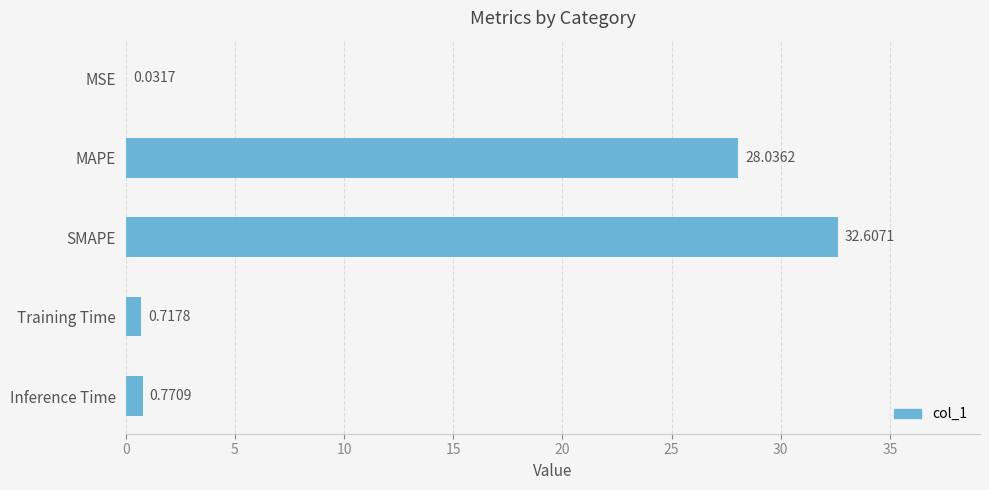

What is the sum of all values?

62.2